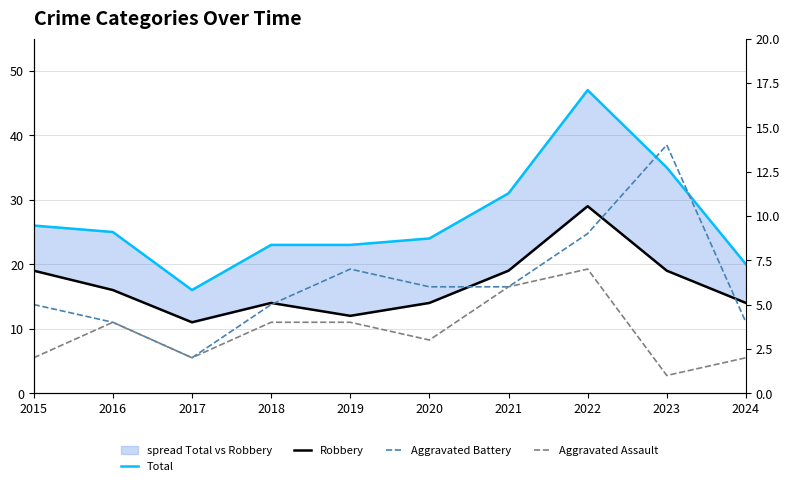

Read the Aggravated Assault value at 2021.

6